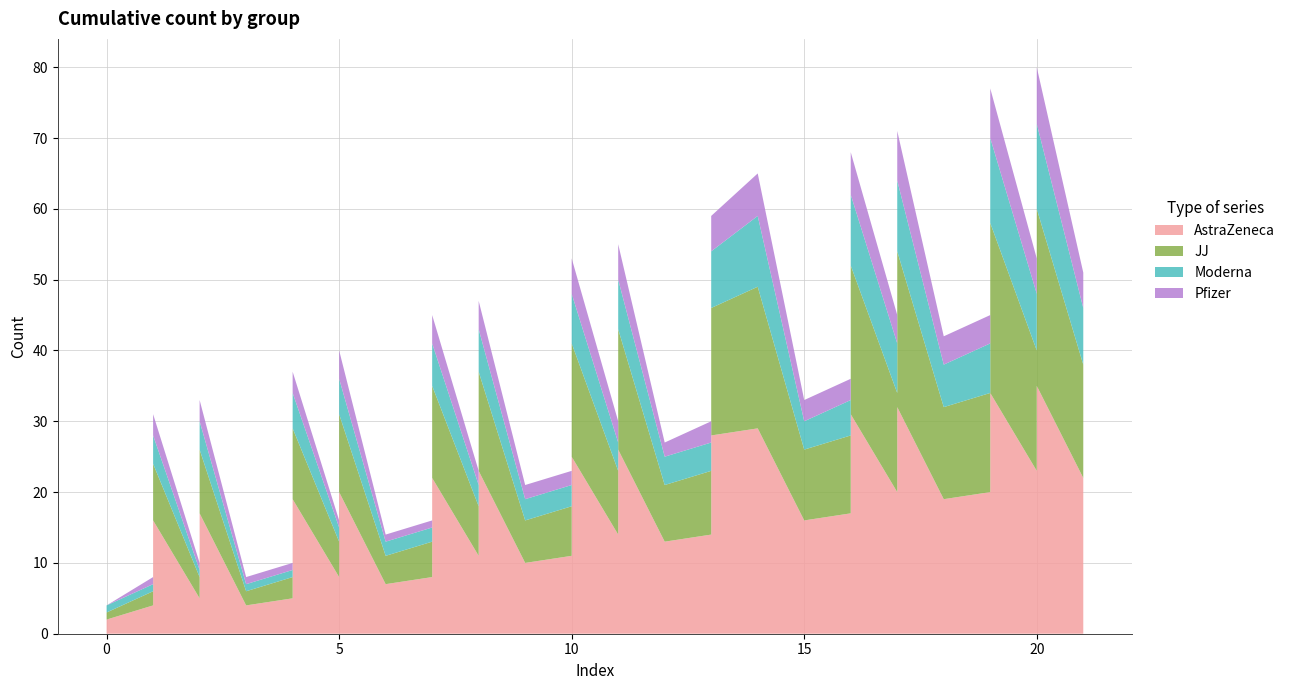

Reading left to right, list all the values displayed in this chart.

Series A: 0=2	1=4	1=16	2=5	2=17	3=4	4=5	4=7	4=19	5=8	5=20	6=7	7=8	7=10	7=22	8=11	8=23	9=10	10=11	10=13	10=25	11=14	11=26	12=13	13=14	13=28	14=29	15=16	16=17	16=19	16=31	17=20	17=32	18=19	19=20	19=22	19=34	20=23	20=35	21=22
Series B: 0=1	1=2	1=8	2=3	2=9	3=2	4=3	4=4	4=10	5=5	5=11	6=4	7=5	7=6	7=13	8=7	8=14	9=6	10=7	10=8	10=16	11=9	11=17	12=8	13=9	13=18	14=20	15=10	16=11	16=13	16=21	17=14	17=22	18=13	19=14	19=16	19=24	20=17	20=25	21=16
Series C: 0=1	1=1	1=4	2=1	2=4	3=1	4=1	4=2	4=5	5=2	5=5	6=2	7=2	7=3	7=6	8=3	8=6	9=3	10=3	10=4	10=7	11=4	11=7	12=4	13=4	13=8	14=10	15=4	16=5	16=6	16=10	17=7	17=10	18=6	19=7	19=8	19=12	20=8	20=12	21=8
Series D: 0=0	1=1	1=3	2=1	2=3	3=1	4=1	4=1	4=3	5=1	5=4	6=1	7=1	7=2	7=4	8=2	8=4	9=2	10=2	10=2	10=5	11=3	11=5	12=2	13=3	13=5	14=6	15=3	16=3	16=4	16=6	17=4	17=7	18=4	19=4	19=5	19=7	20=5	20=8	21=5